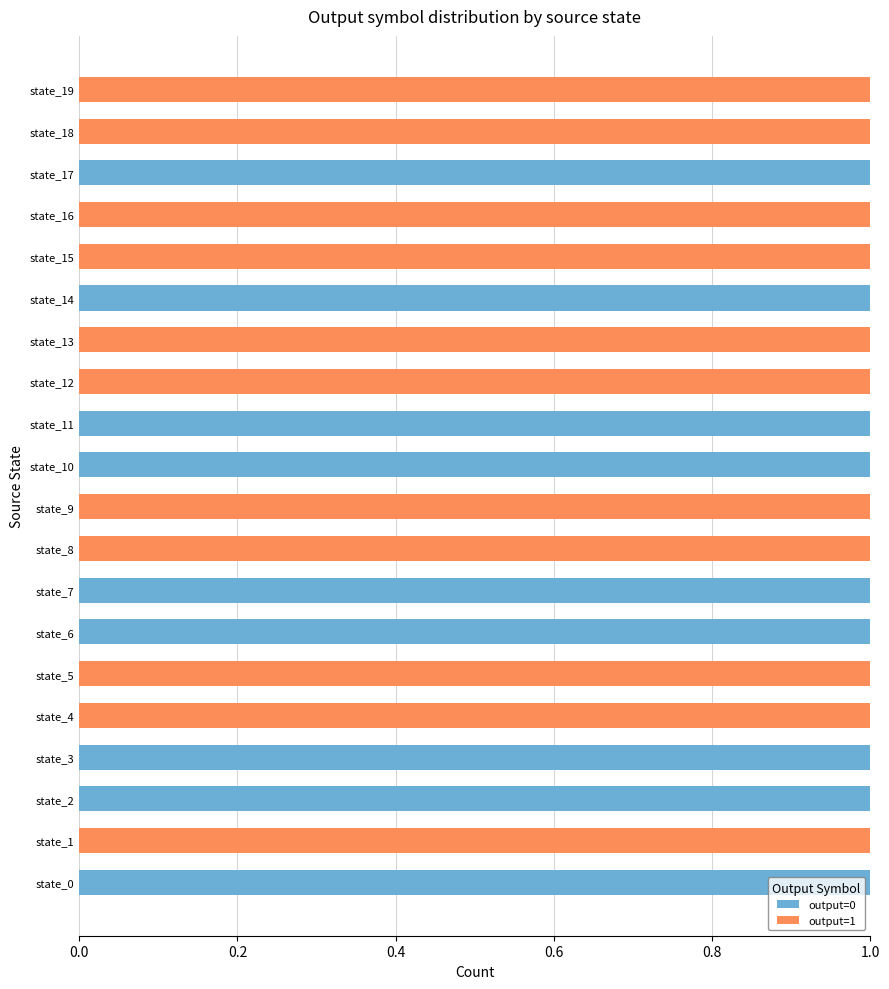

True or false: output=0 has a value of 1 at state_17.

True